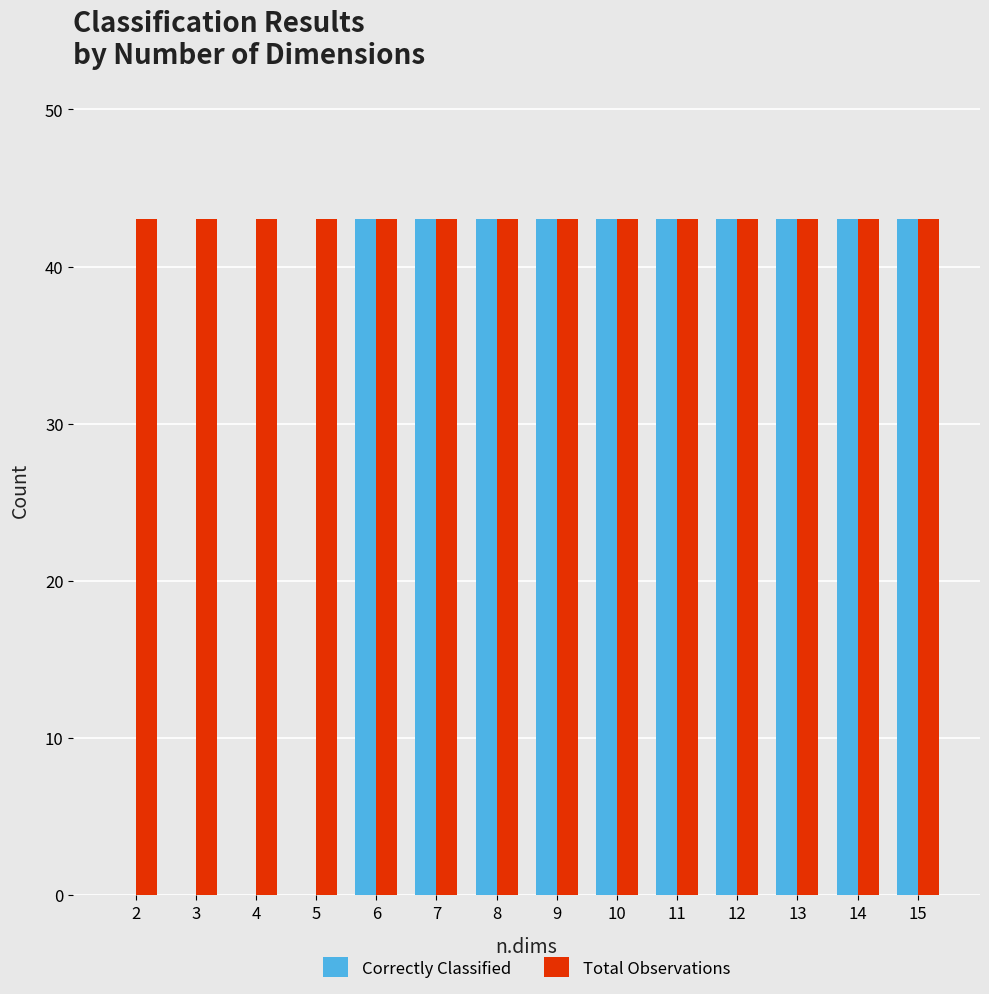

What is the sum of all Total Observations values?

602